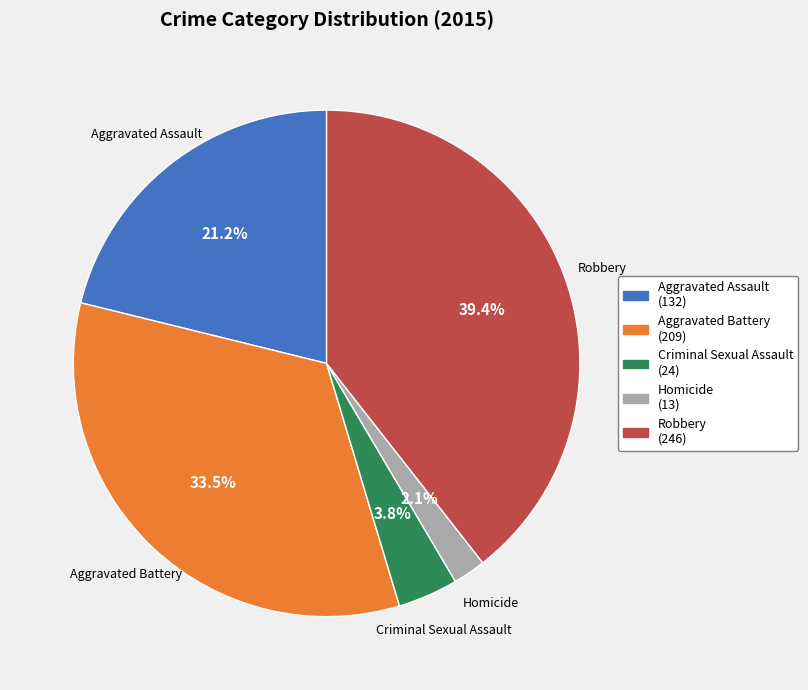

To the nearest percent, what is the combined percentage of Homicide and Aggravated Assault?

23%